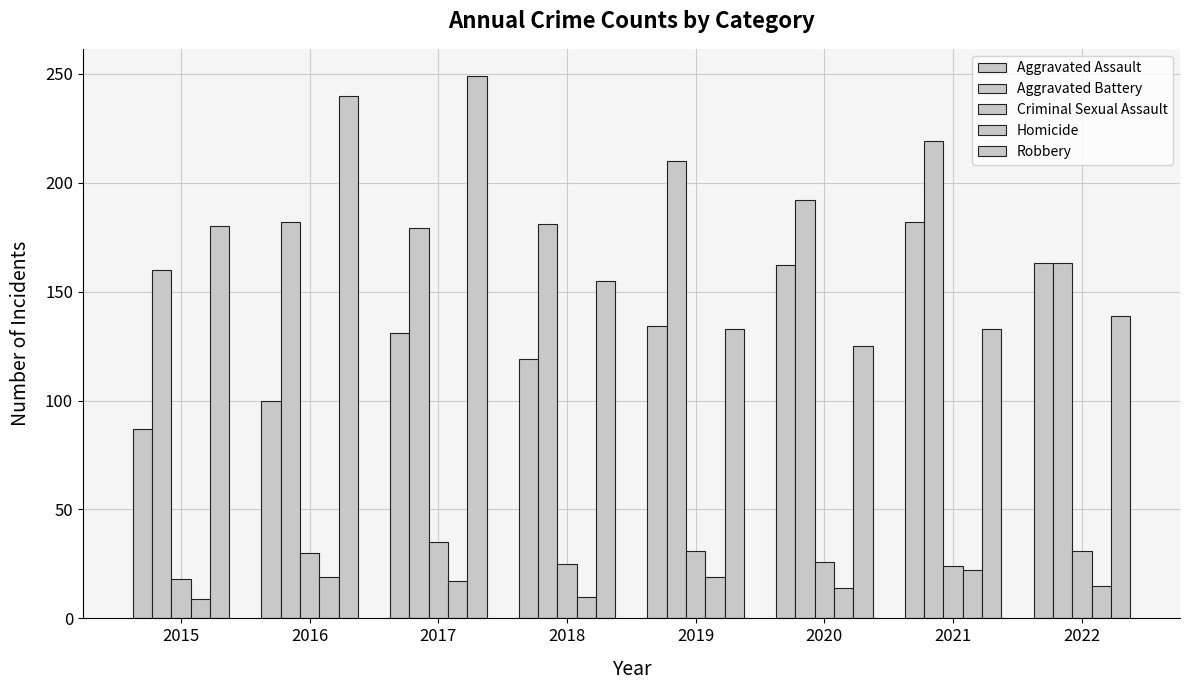

At which category is the sum across all series the highest?

2017